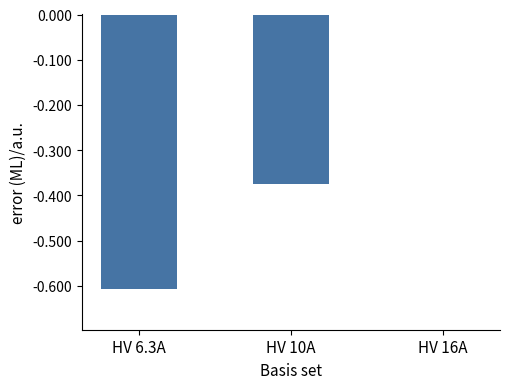

Which has a higher value, HV 16A or HV 6.3A?

HV 16A